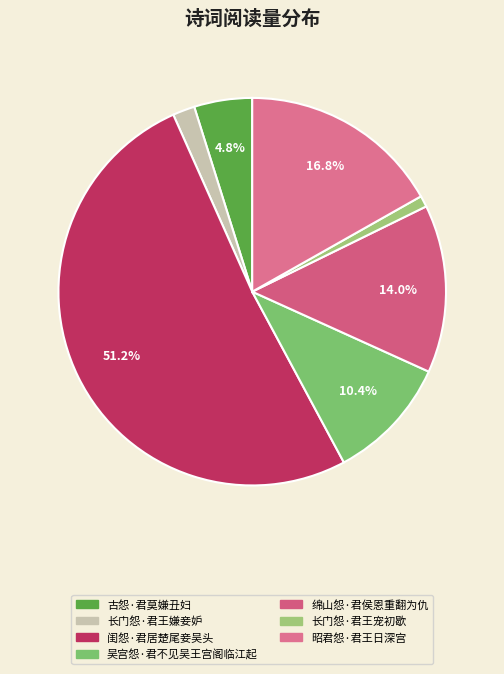

True or false: 吴宫怨·君不见吴王宫阁临江起 accounts for 10% of the total.

True